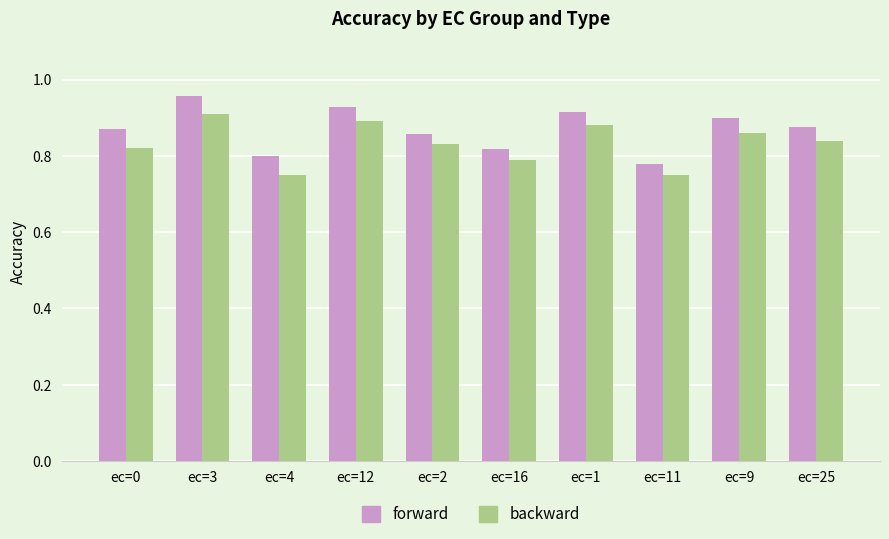

Between ec=3 and ec=16, which series saw the biggest shift?

forward